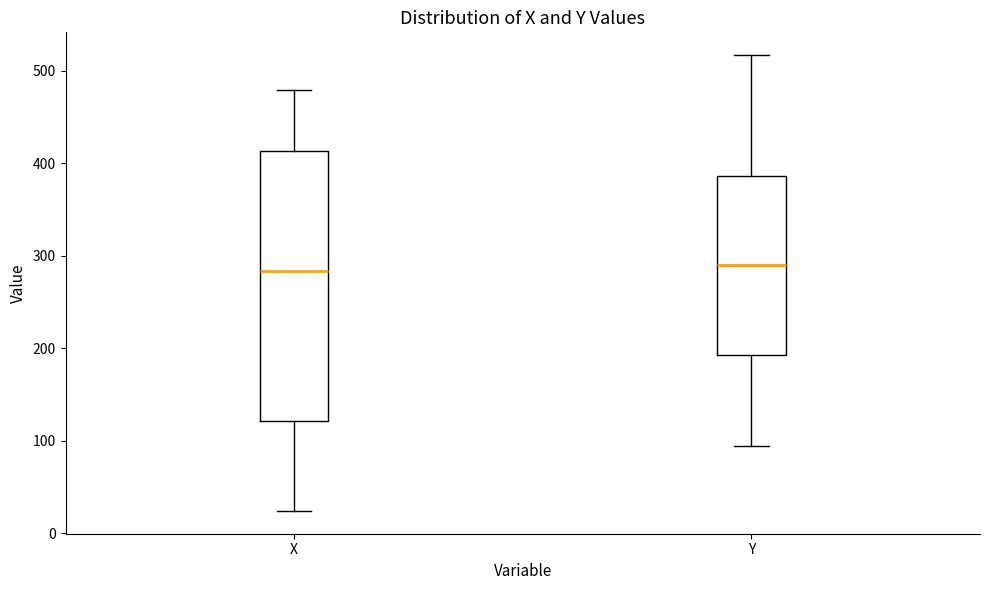

Reading left to right, read every box against the y-axis: the position of its median line, the range the box covers, and the ends of its whiskers. The values are not printed on the chart, so give them approximately, as read against the axis.

X: median 280, box 120 to 410, whiskers 20 to 480
Y: median 290, box 190 to 390, whiskers 90 to 520